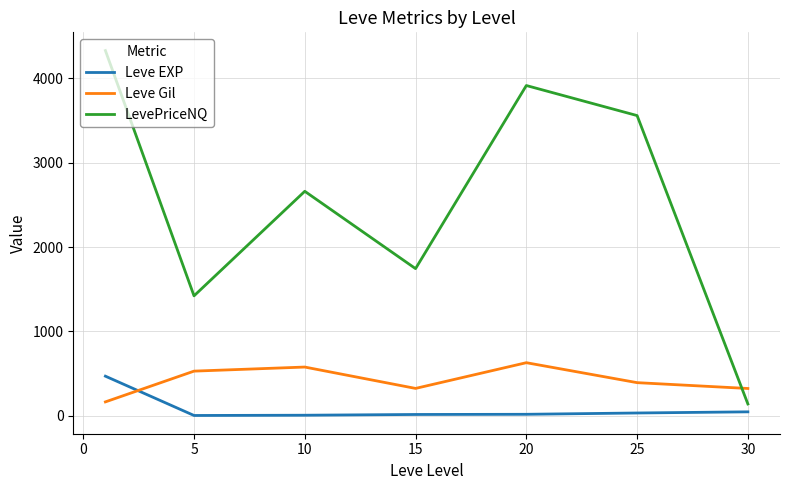

Which series has the widest spread of values?

LevePriceNQ